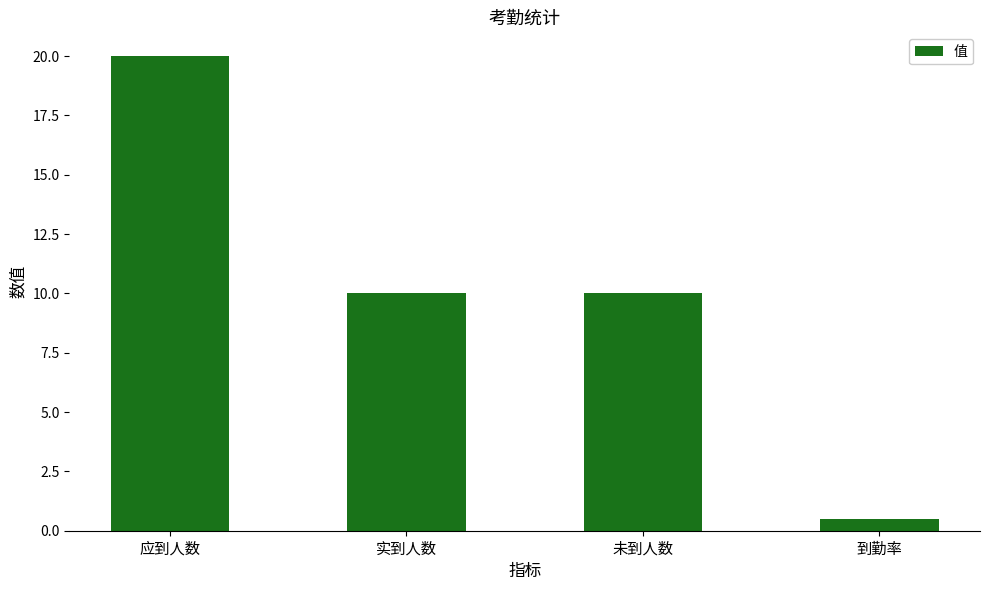

How many categories are shown in the chart?

4